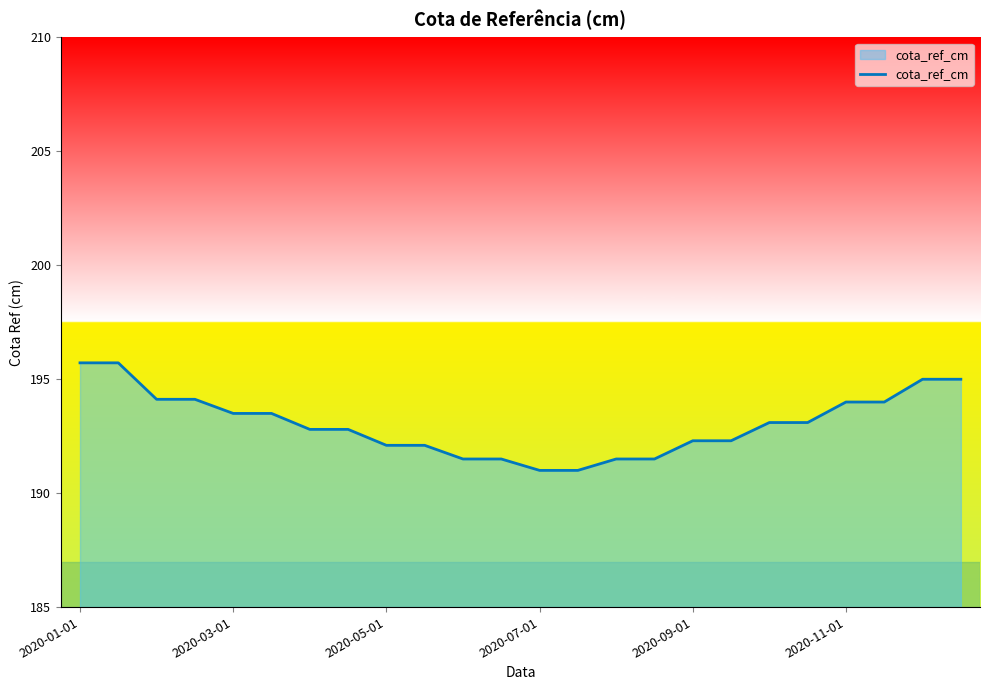

What is the maximum value shown in the chart?

195.7